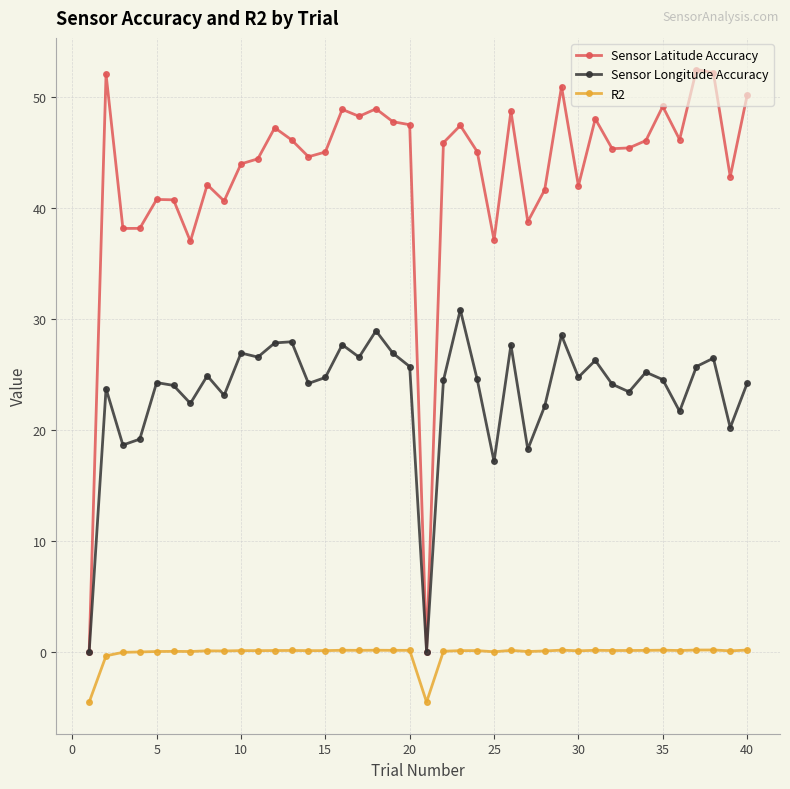

What is the smallest value displayed?

-4.5